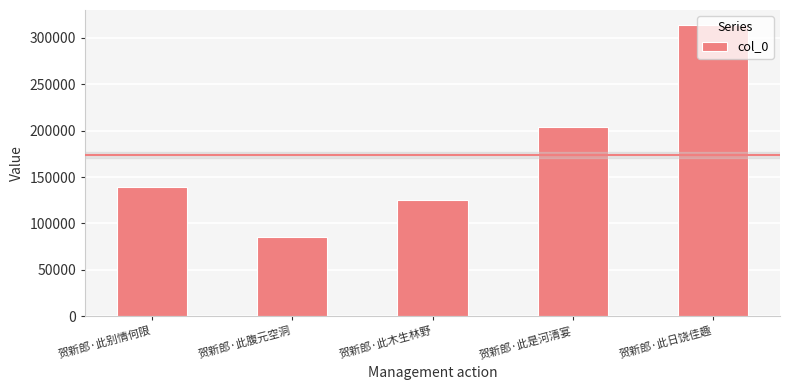

What is the smallest value displayed?

85842